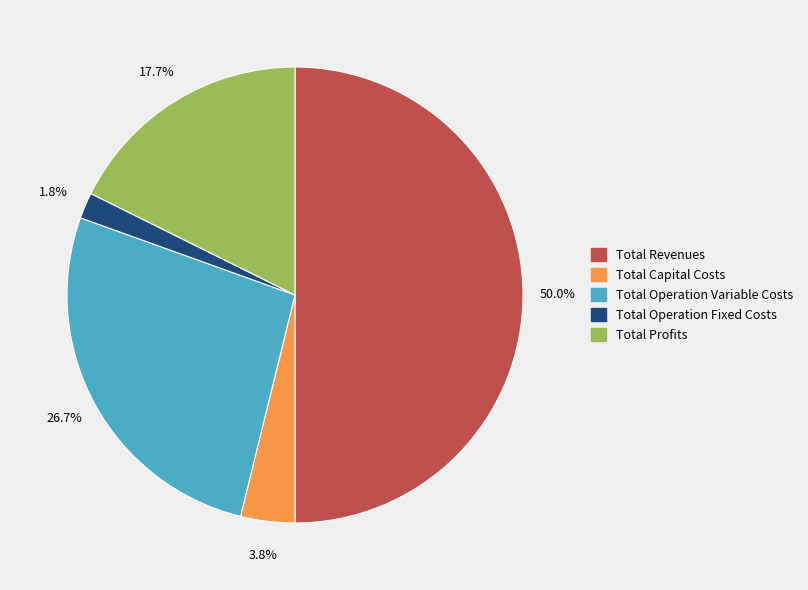

Rank the categories by value from lowest to highest.

Total Operation Fixed Costs, Total Capital Costs, Total Profits, Total Operation Variable Costs, Total Revenues